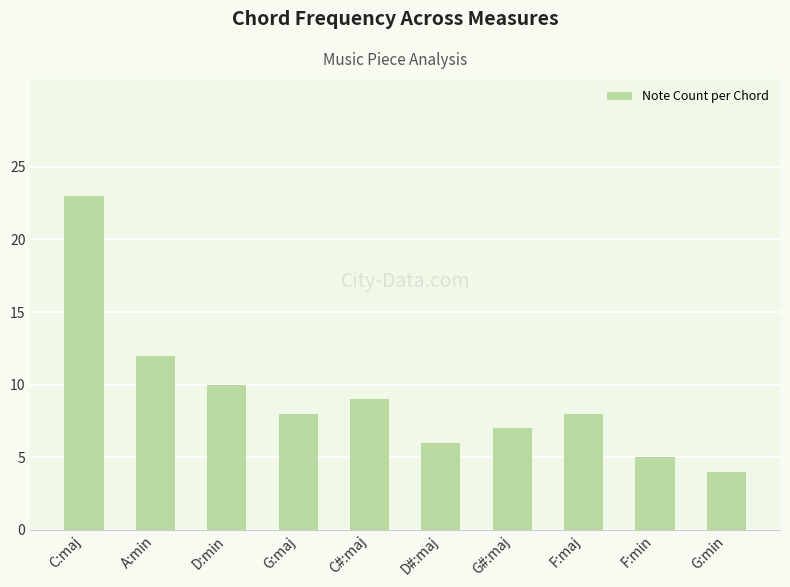

Reading right to left, list all the values displayed in this chart.

G:min=4	F:min=5	F:maj=8	G#:maj=7	D#:maj=6	C#:maj=9	G:maj=8	D:min=10	A:min=12	C:maj=23